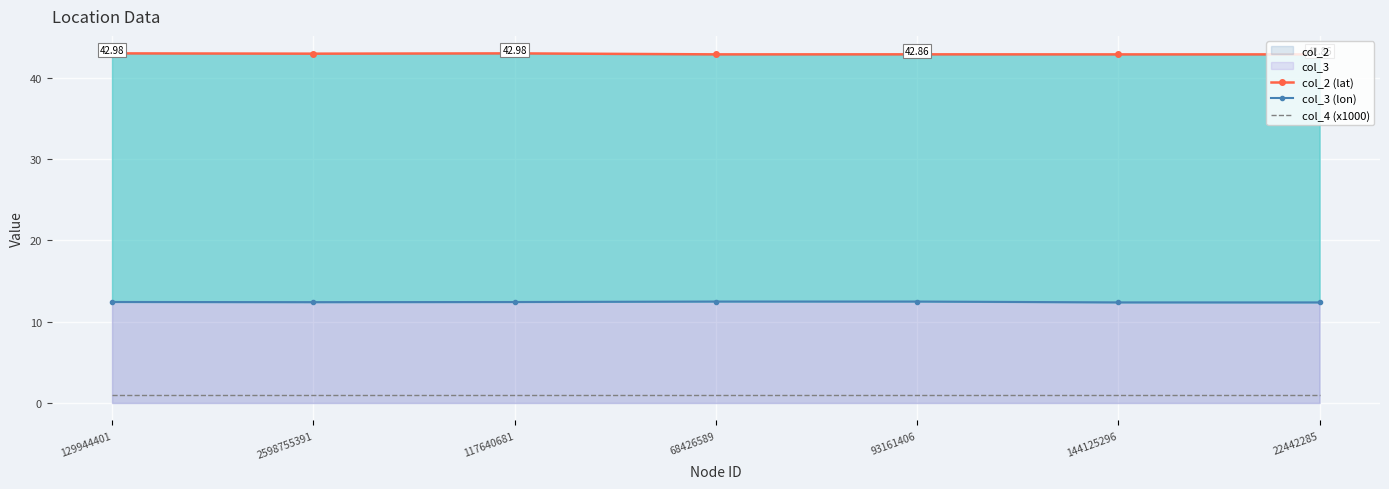

True or false: col_4 (x1000) and col_3 (lon) cross at least once.

False